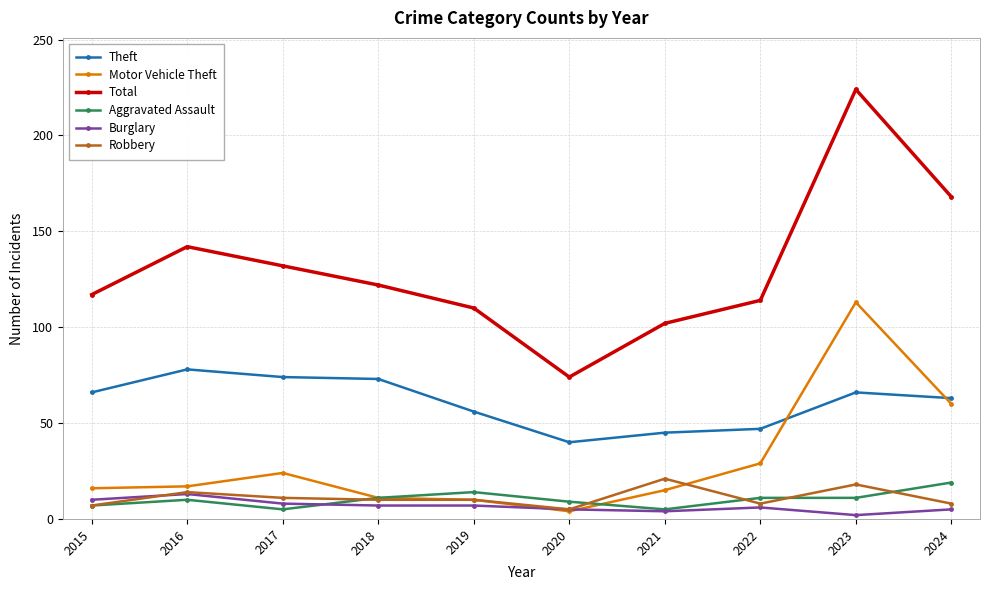

What is the difference between the Theft values at 2022 and 2018?

26